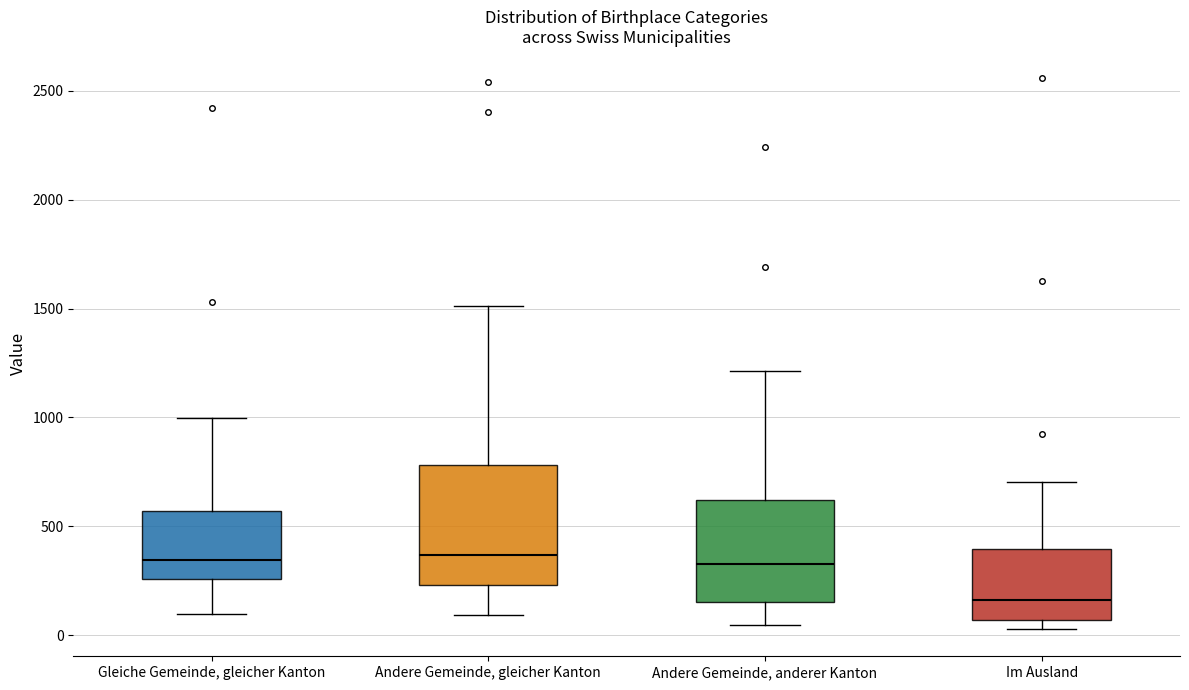

Reading left to right, transcribe this box plot: for each box, give where its median line is, the range the box spans, and where its two whiskers end, as read against the y-axis. The values are not printed on the chart, so give them approximately, as read against the axis.

Gleiche Gemeinde, gleicher Kanton: median 350, box 250 to 550, whiskers 100 to 1000
Andere Gemeinde, gleicher Kanton: median 350, box 250 to 800, whiskers 100 to 1500
Andere Gemeinde, anderer Kanton: median 350, box 150 to 600, whiskers 50 to 1200
Im Ausland: median 150, box 50 to 400, whiskers 50 (just below the box's lower edge) to 700